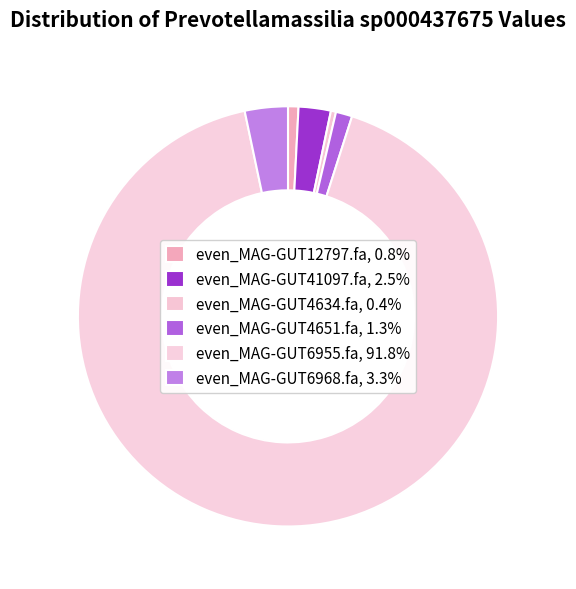

How many slices are in this pie chart?

6